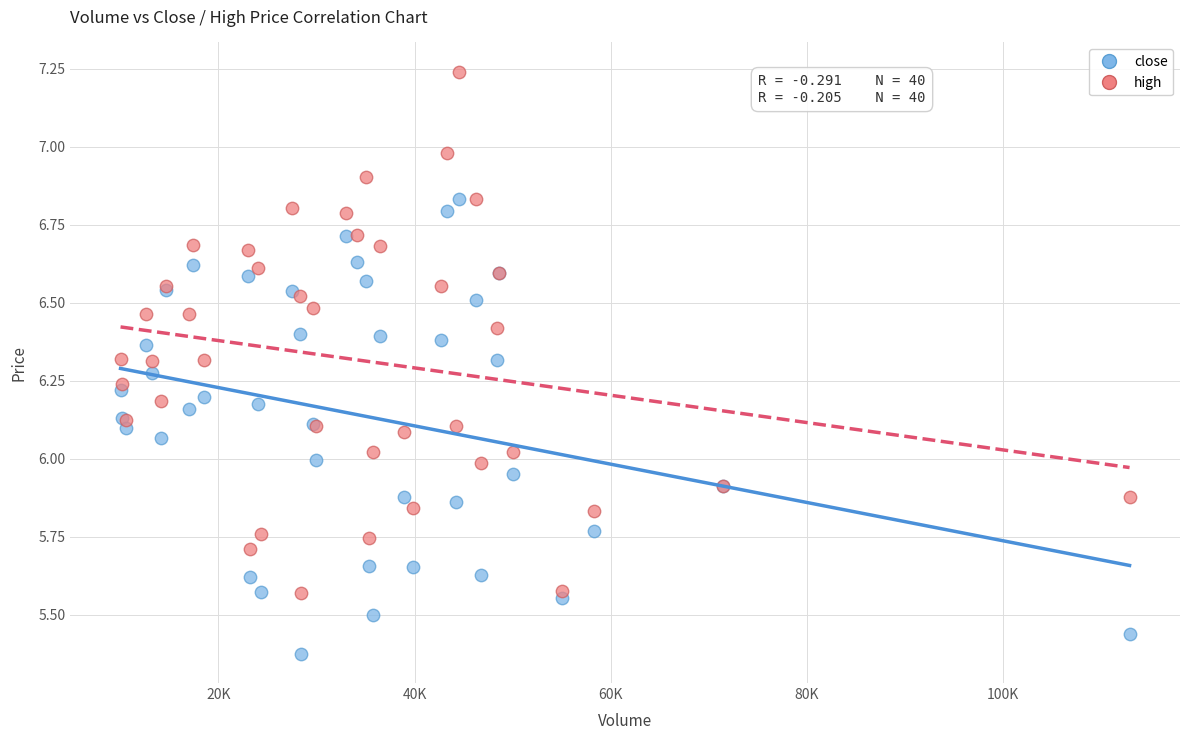

Which series contains the highest Y value?

high